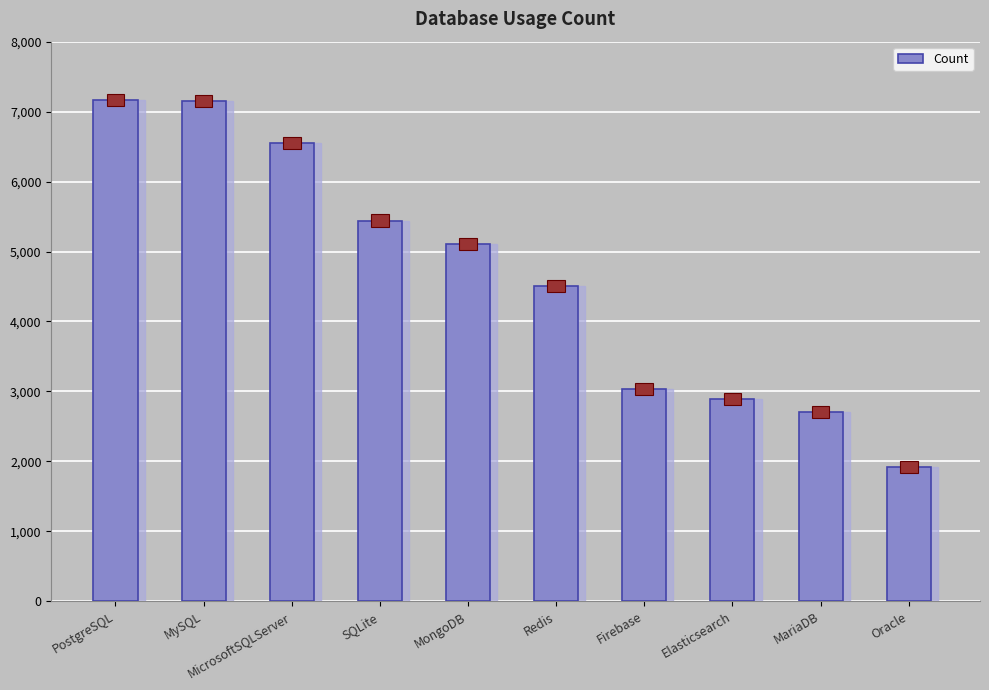

What is the sum of all values?

46469